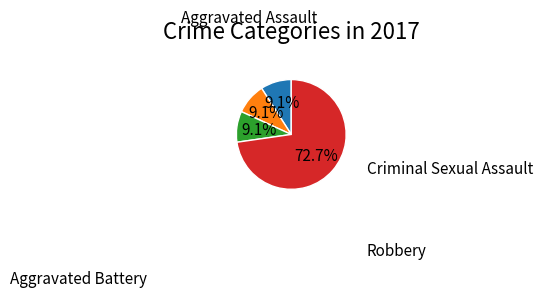

Does any single category account for the majority?

Yes